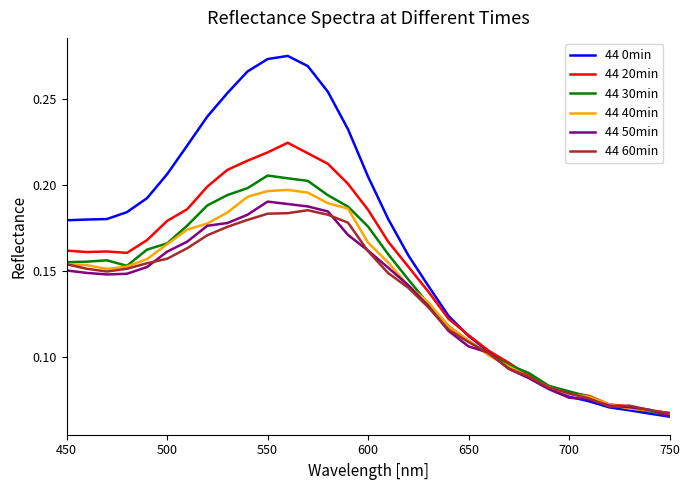

Which series has the widest spread of values?

44 0min